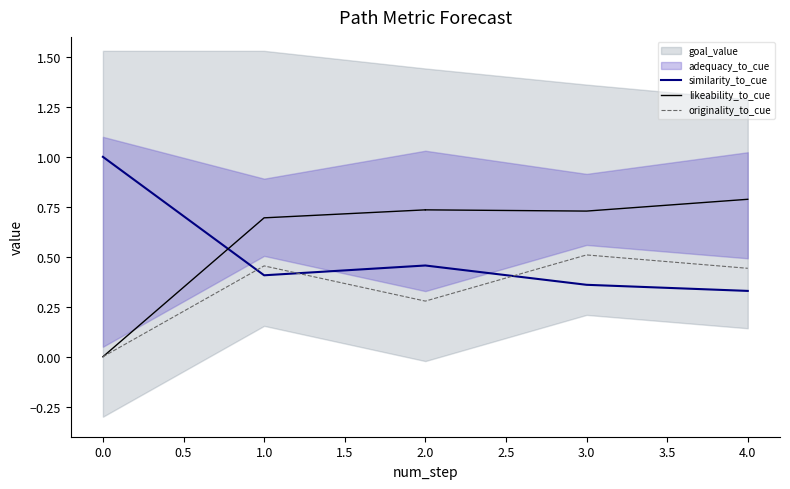

What value does the likeability_to_cue series have at 1?

0.7